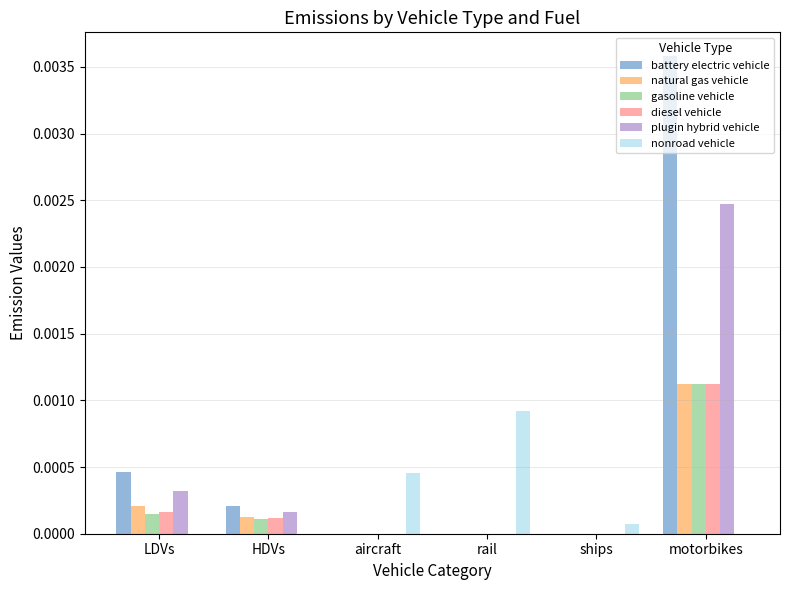

Which series changed the most between HDVs and rail?

nonroad vehicle